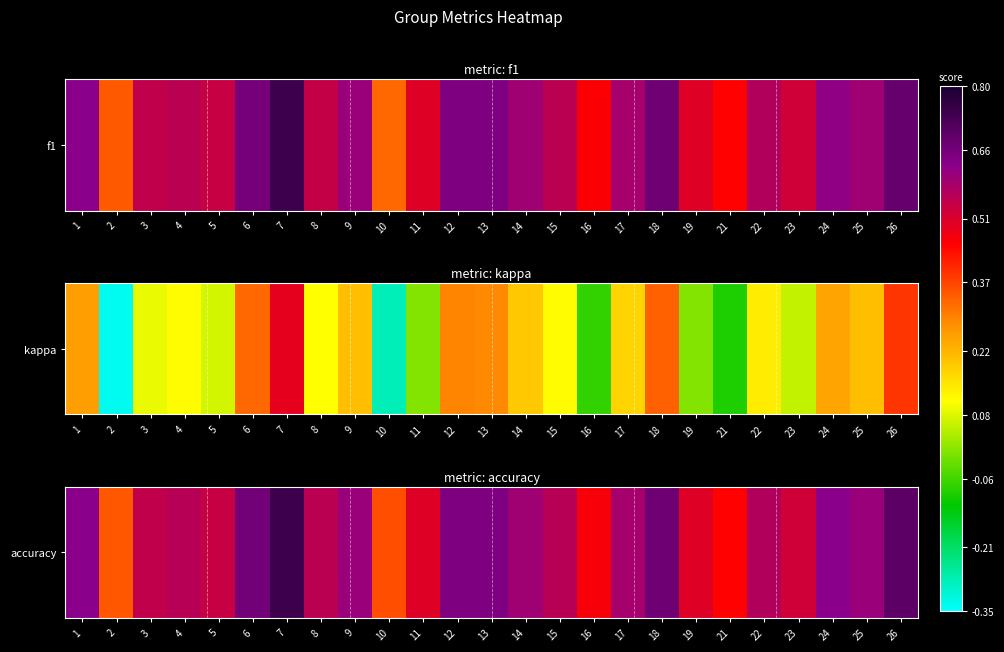

The chart shows a value of 0.9 at 15. True or false?

False